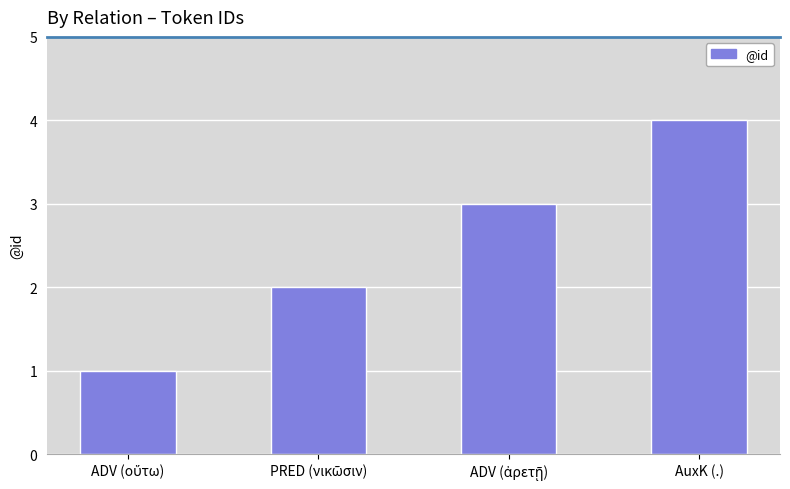

True or false: the data shows 4 at AuxK (.).

True